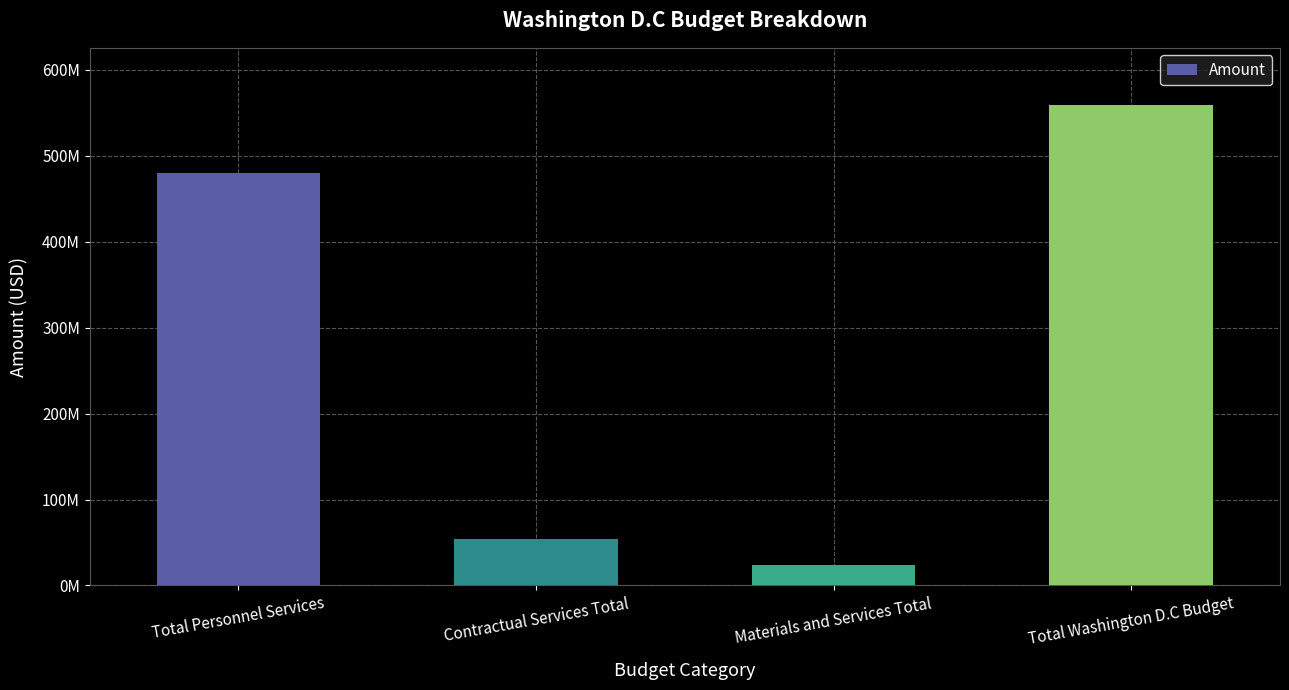

List the labels in order of value, largest first.

Total Washington D.C Budget, Total Personnel Services, Contractual Services Total, Materials and Services Total